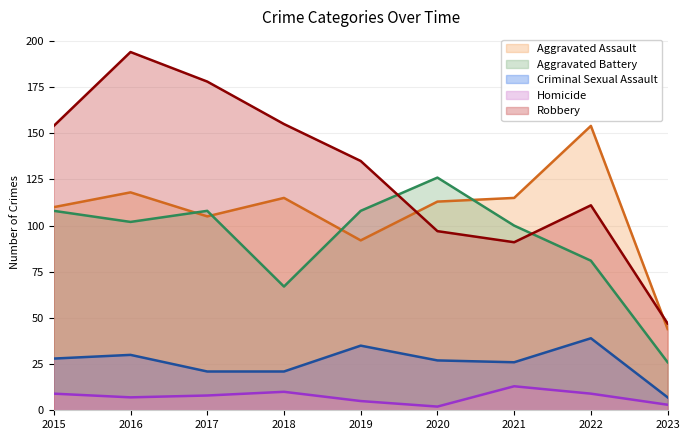

What is the sum of all Aggravated Battery values?

826